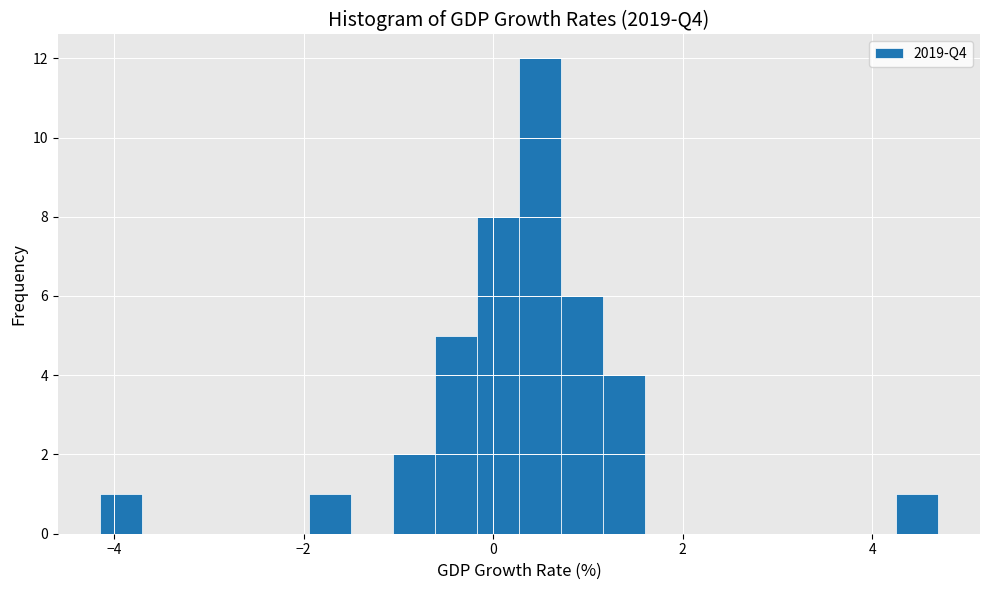

Read against the x-axis, roughly where is the centre of the tallest bar?

0.4